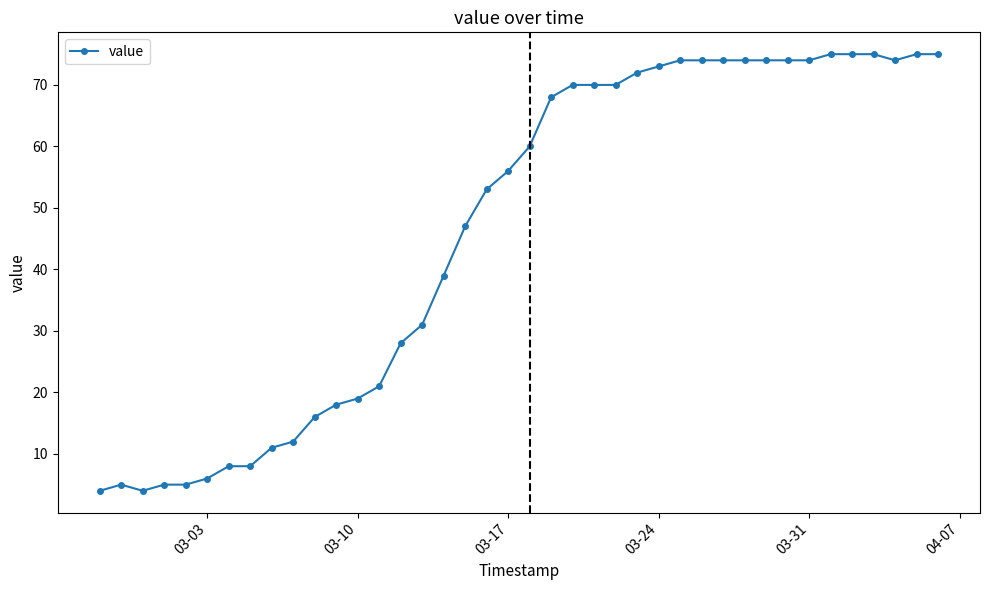

What is the value of the 38th point from the left?

74